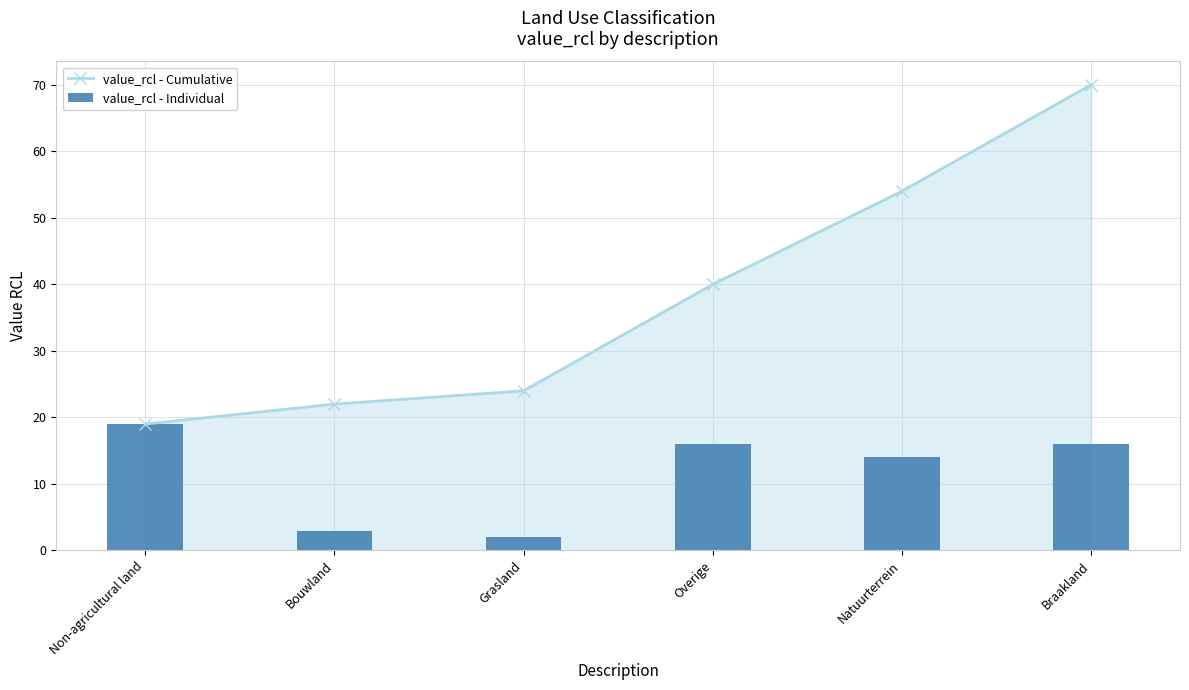

What is the label of the 4th bar from the right?

Grasland